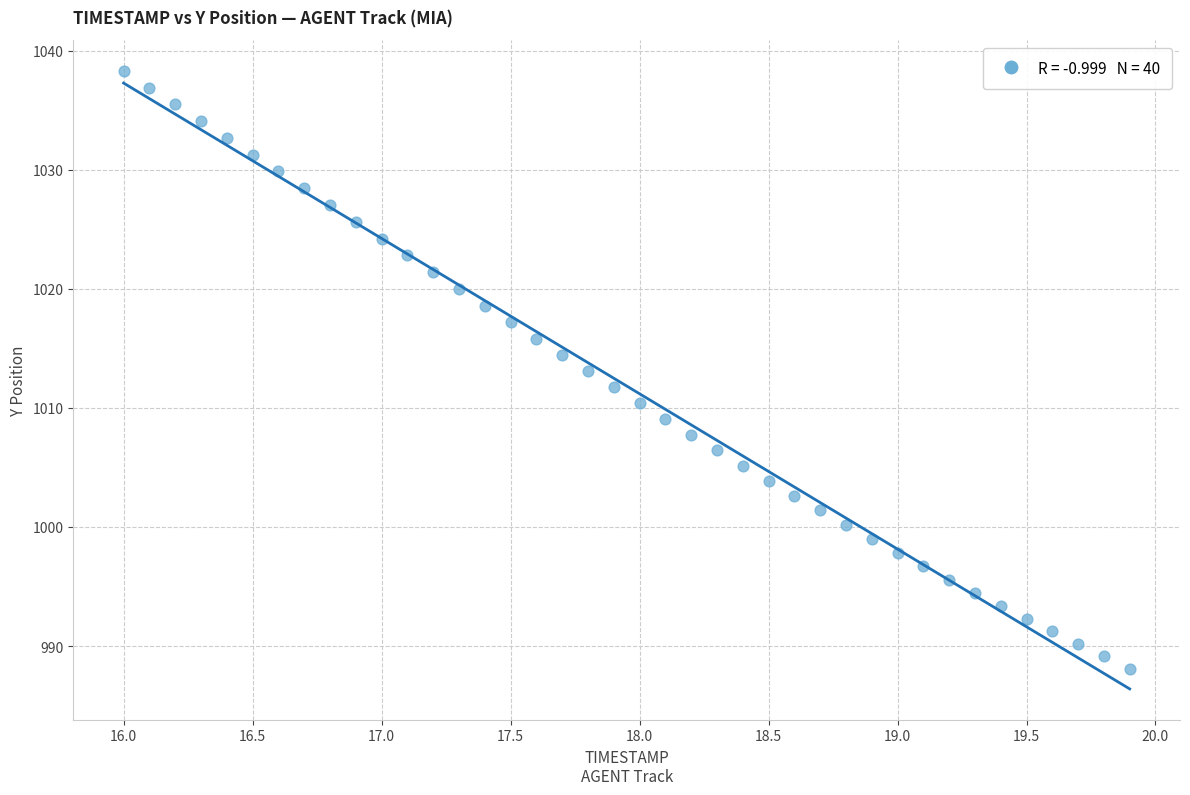

What is the range of X values (max minus min)?

3.9